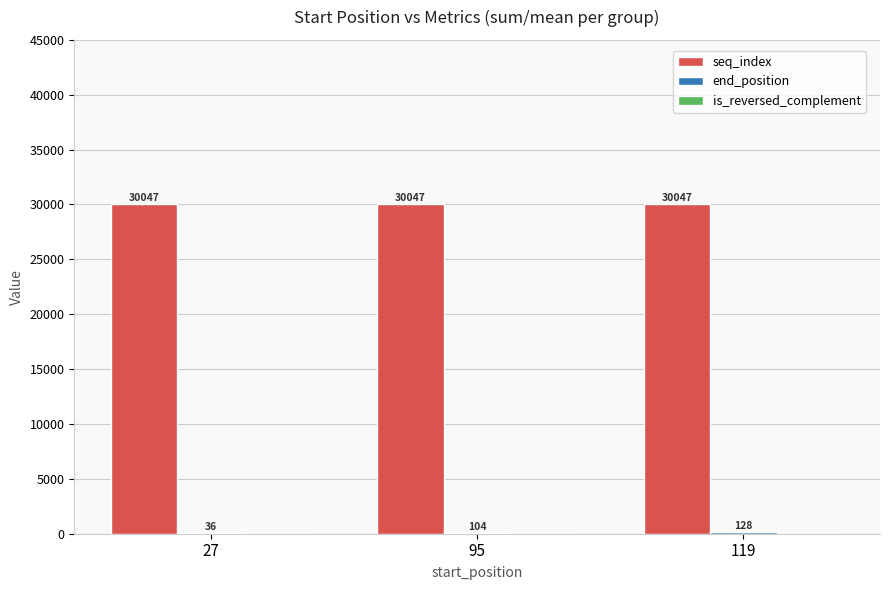

What is the sum of all seq_index values?

90141